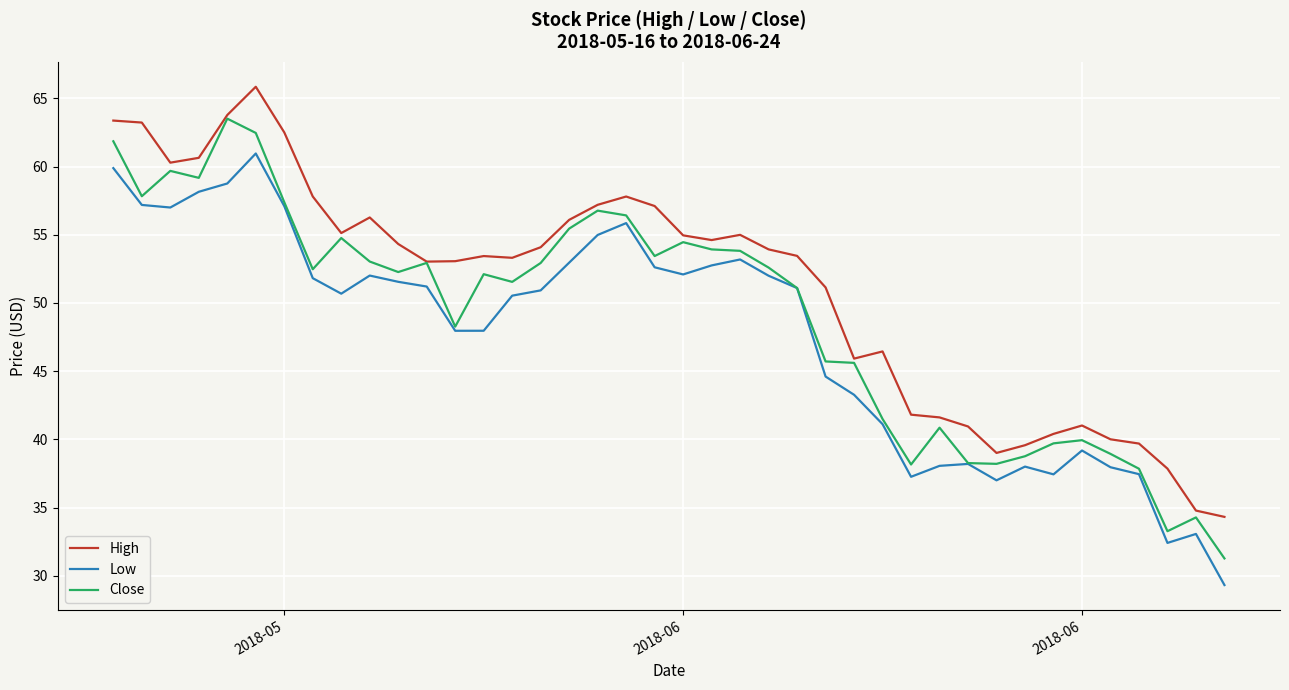

True or false: High and Low intersect in this chart.

False